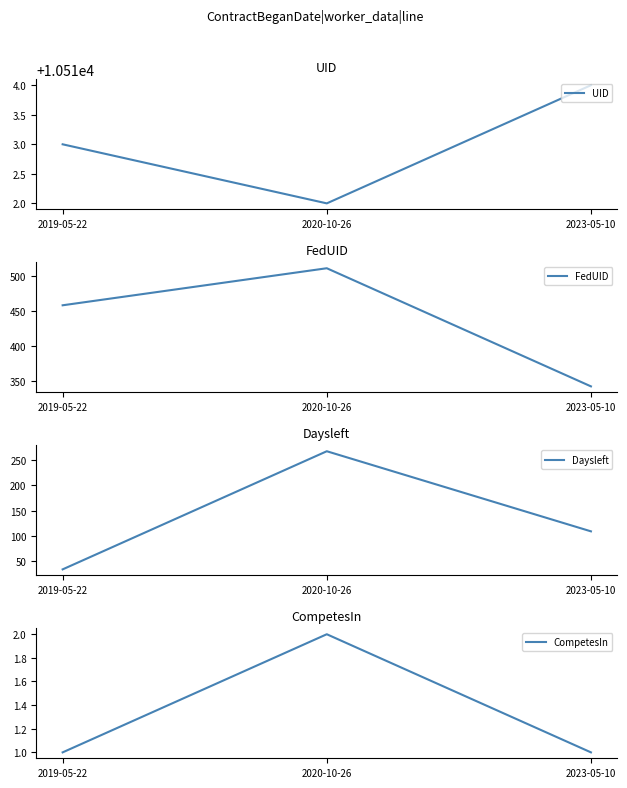

Reading right to left, list all the values displayed in this chart.

UID: 10514	10512	10513
FedUID: 342	511	458
Daysleft: 109	267	34
CompetesIn: 1	2	1